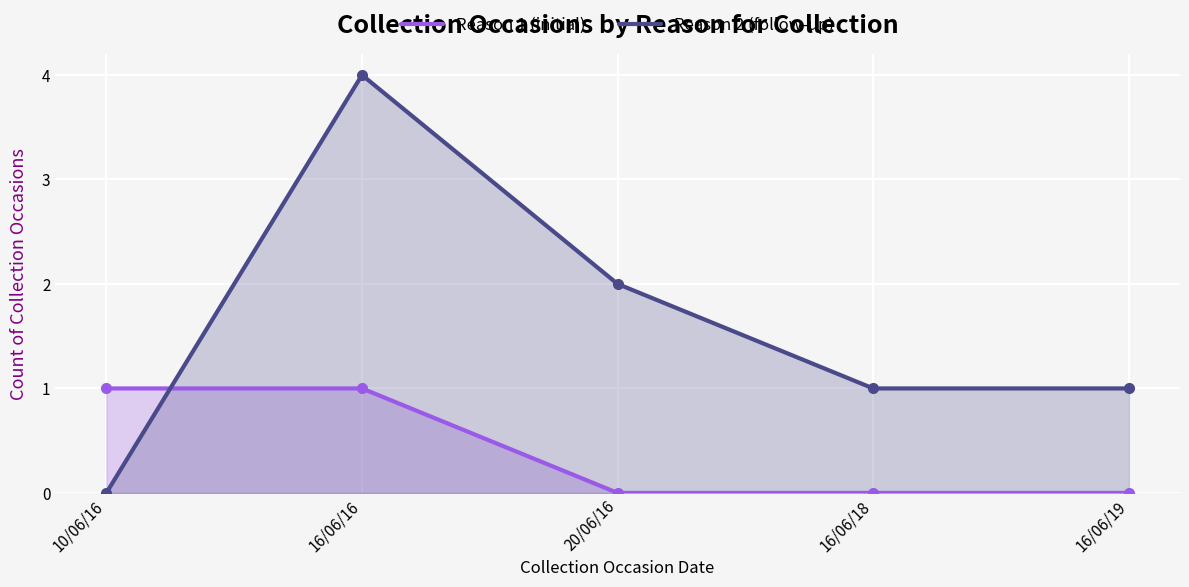

What is the total value across all series at 16/06/16?

5